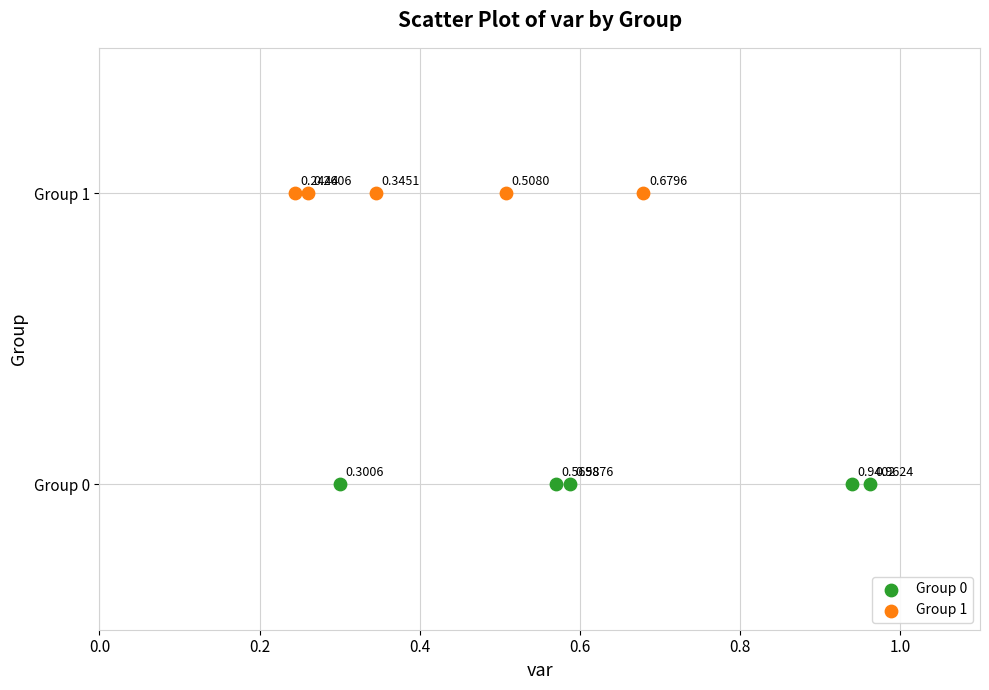

Which series contains the lowest Y value?

Group 0